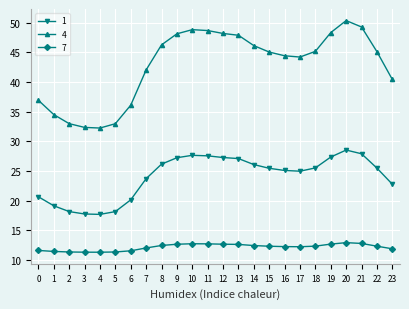

Rank the series by their maximum value, from lowest to highest.

7, 1, 4